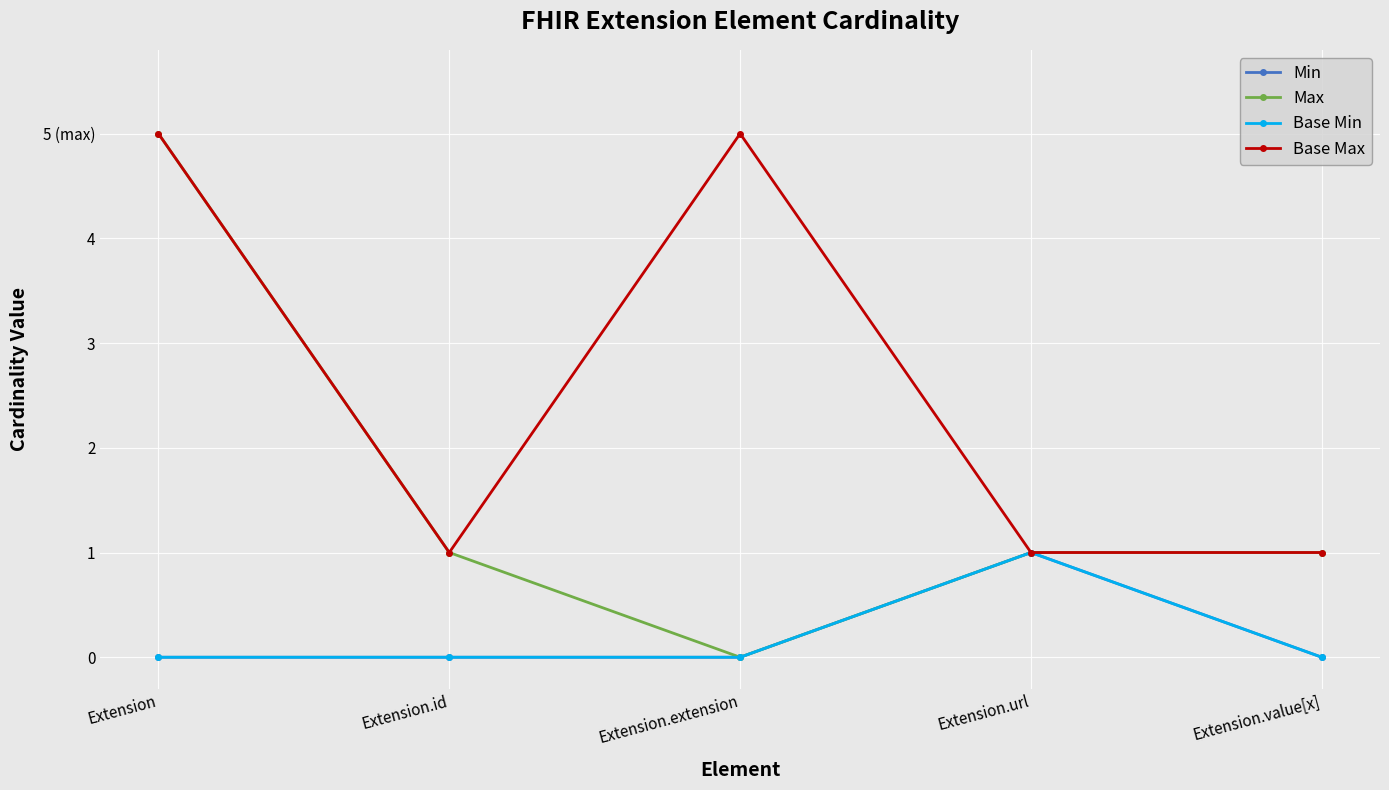

Does the chart have visible grid lines?

Yes